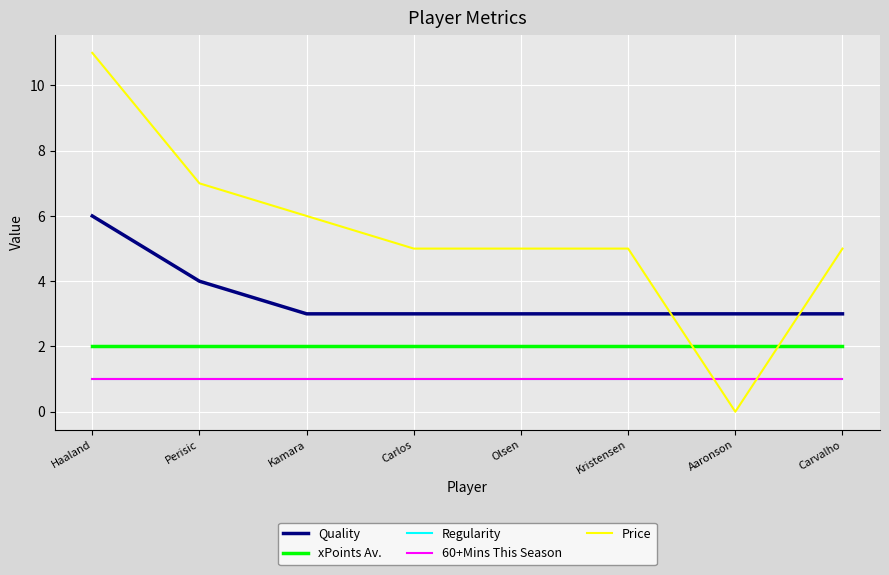

Does the chart have visible grid lines?

Yes